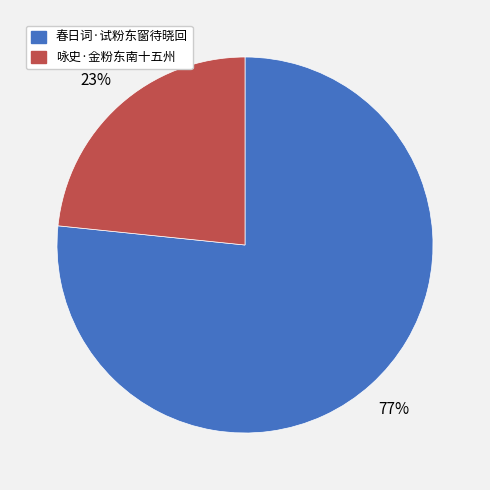

Combined, do 春日词·试粉东窗待晓回 and 咏史·金粉东南十五州 account for over 50%?

Yes